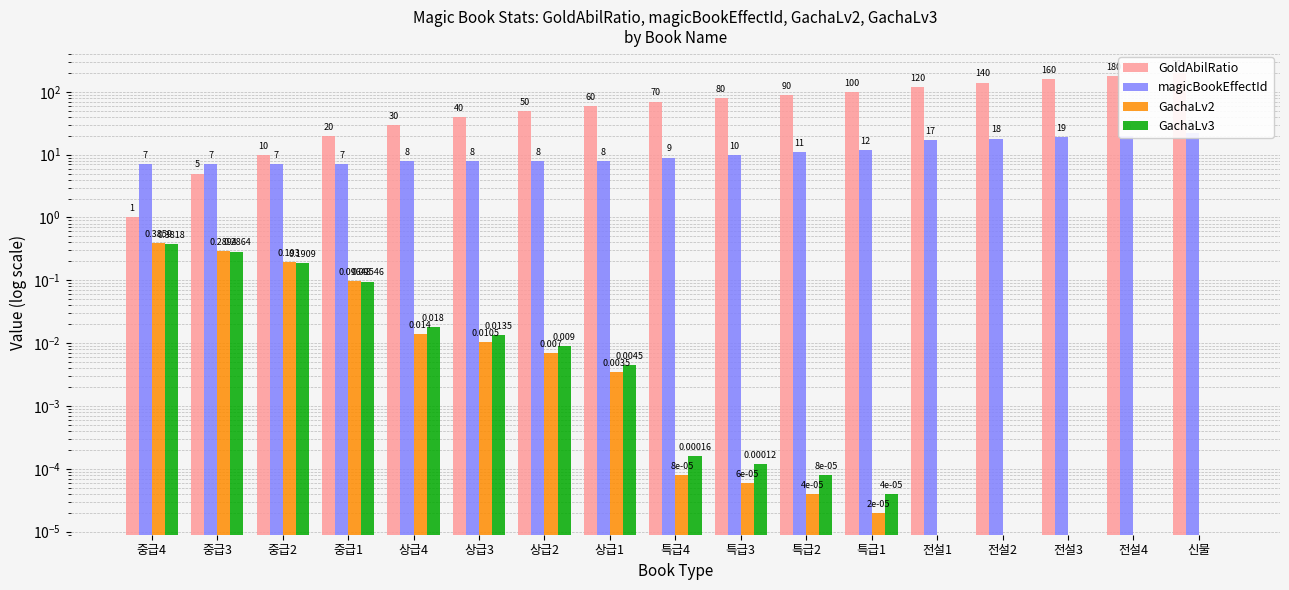

The magicBookEffectId series shows 5.5 at 전설3. True or false?

False